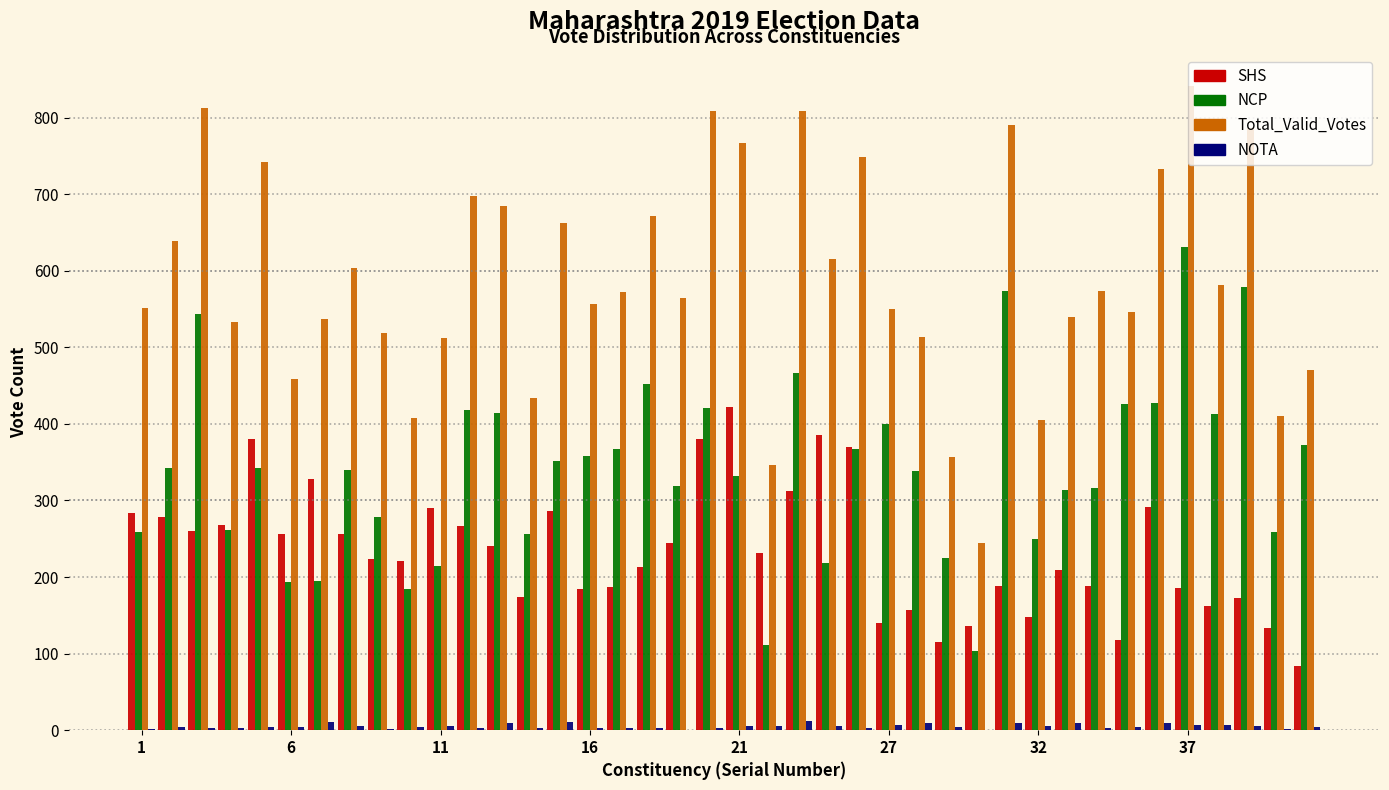

Which series has the widest spread of values?

Total_Valid_Votes